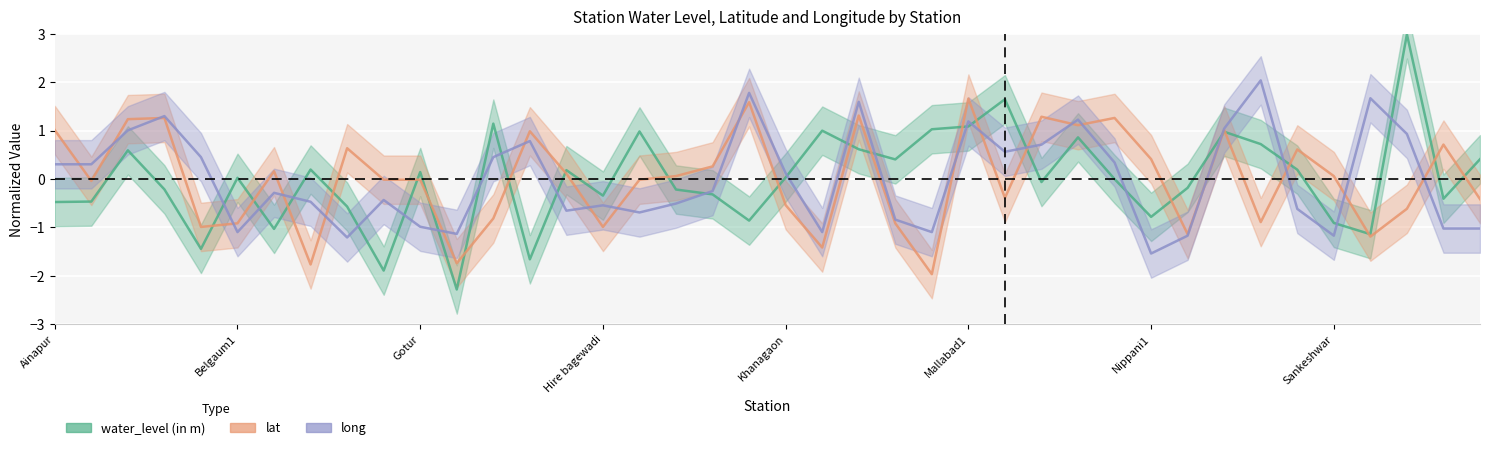

Which series changed the most between 10 and 12?

long (line)